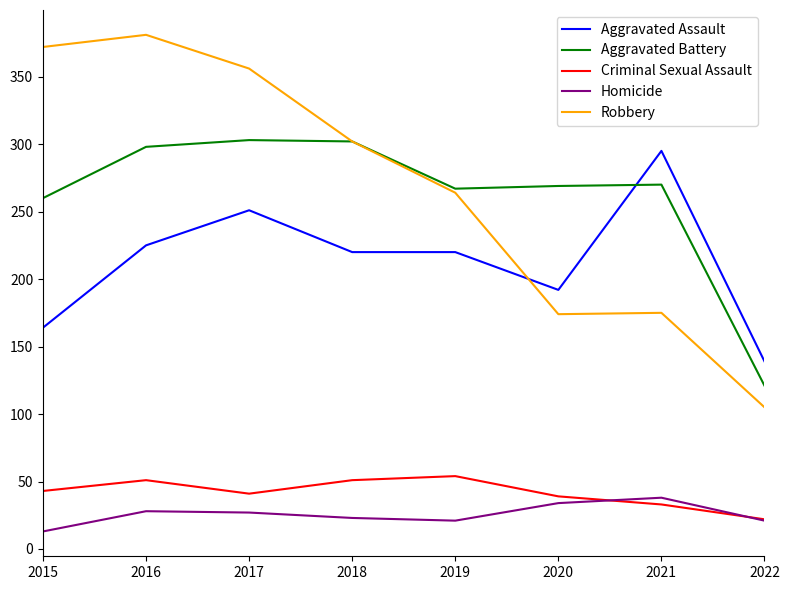

The value of Robbery at 2019 is 264. True or false?

True